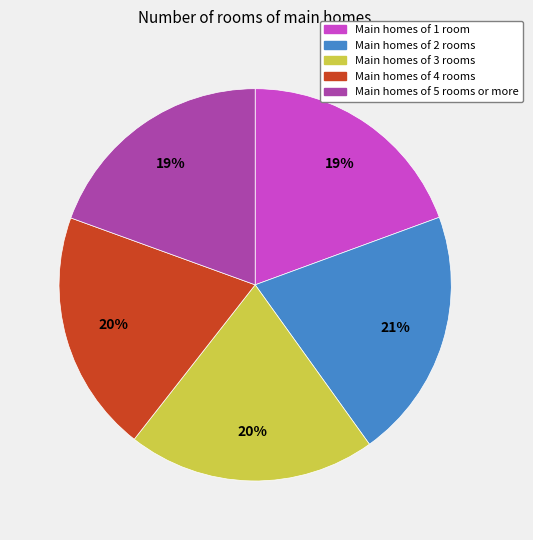

Is there any slice that represents more than half of the pie?

No